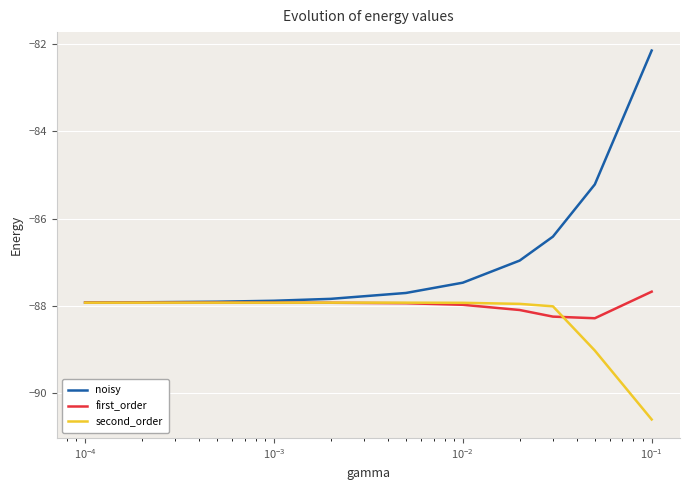

What is the average value of the first_order series?

-88.0